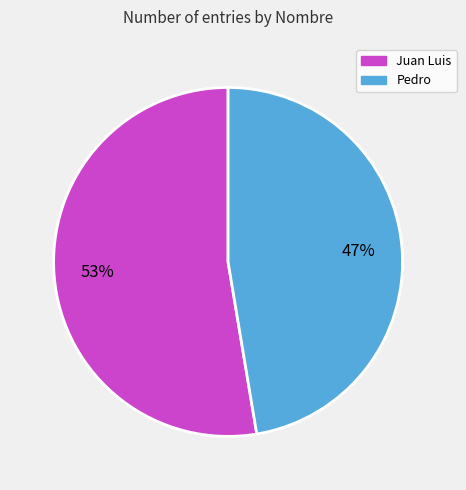

True or false: Juan Luis accounts for 40% of the total.

False